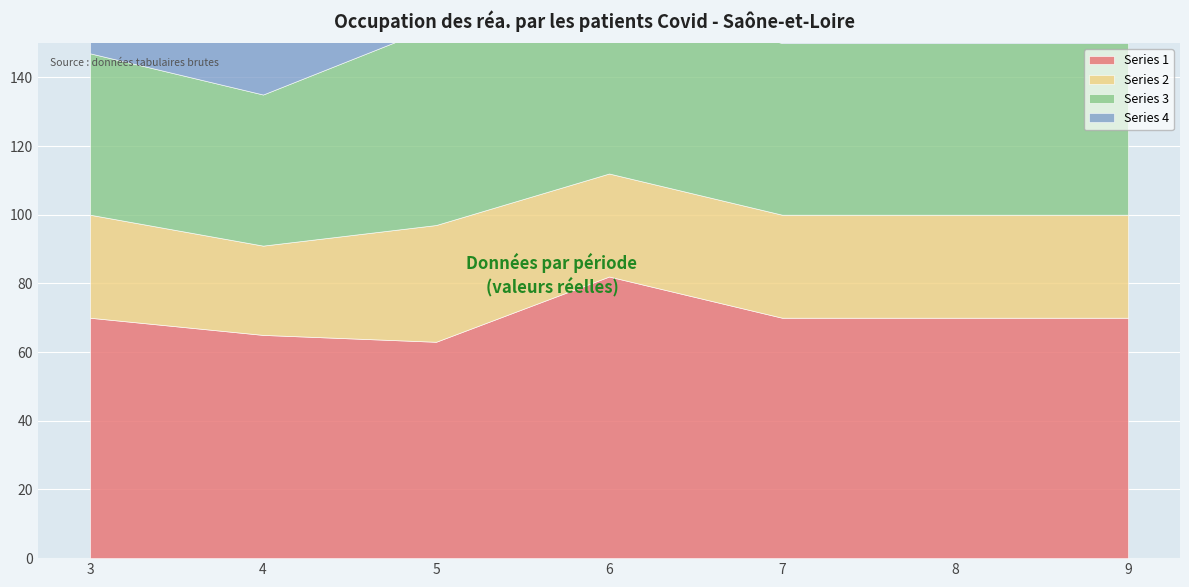

What is the difference between the maximum and minimum values in the Series 3 series?

14